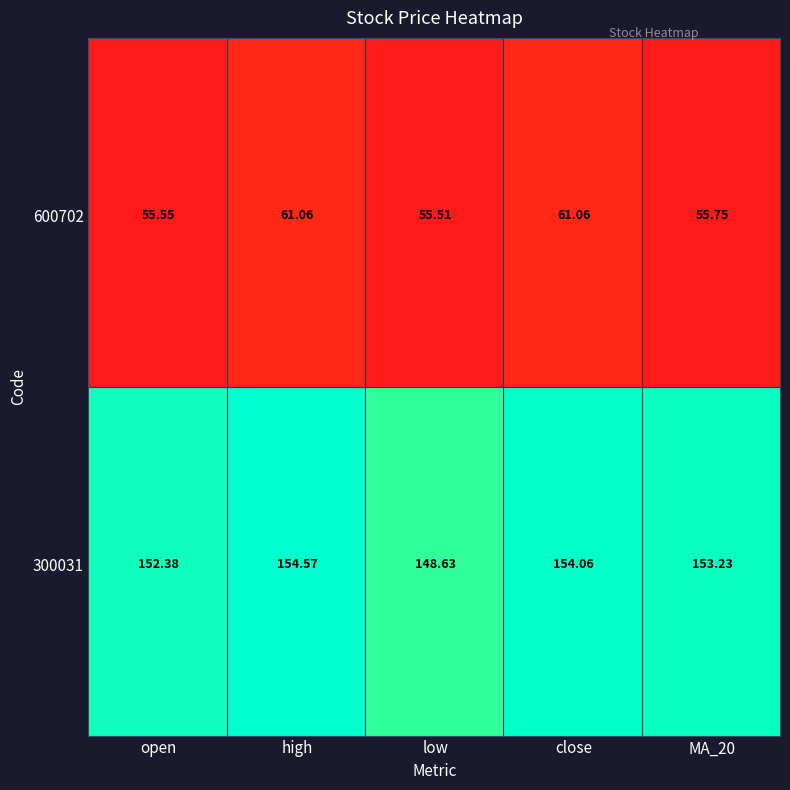

What is the greatest value displayed?

154.6